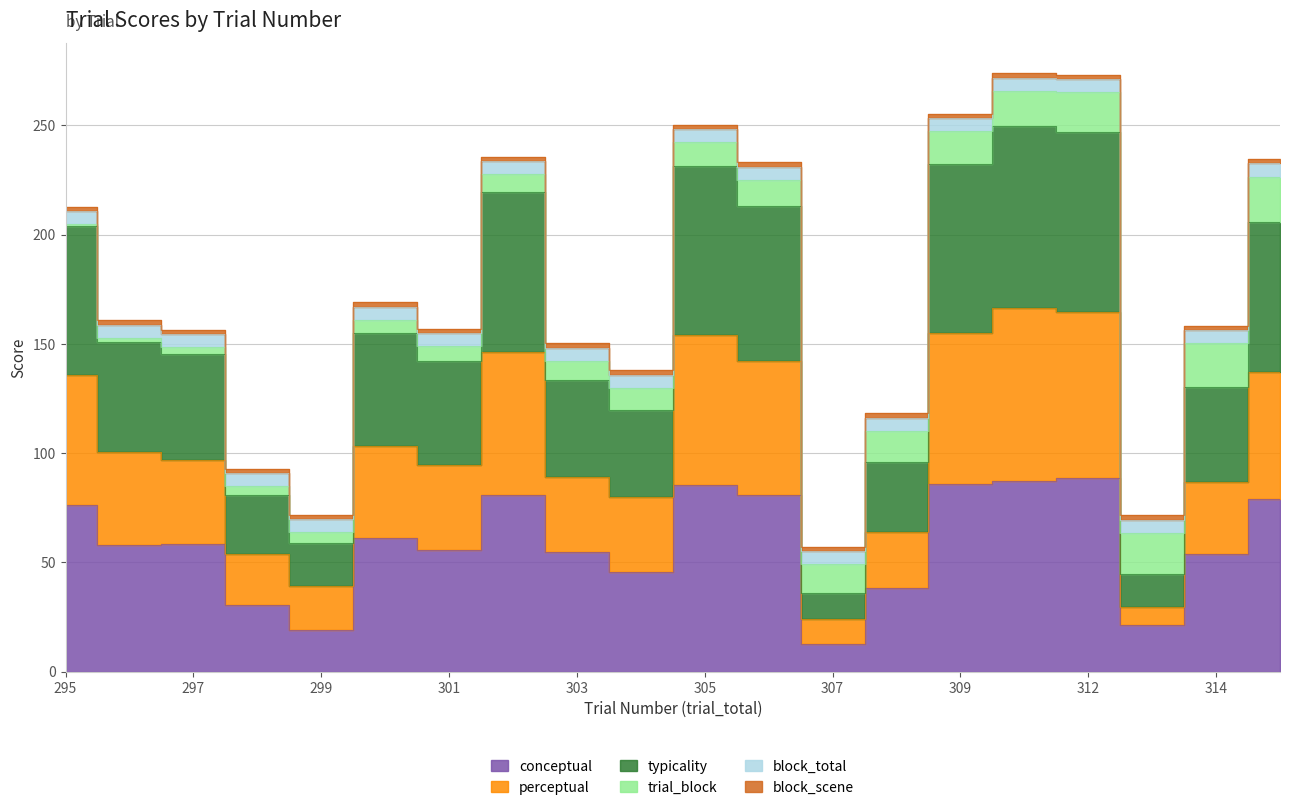

At which label does perceptual first exceed 100?

295